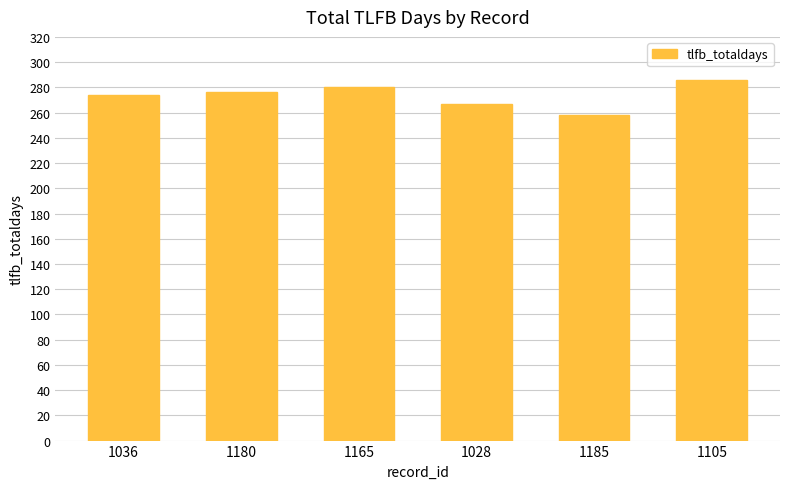

Is it true that the value at 1165 is 280?

True